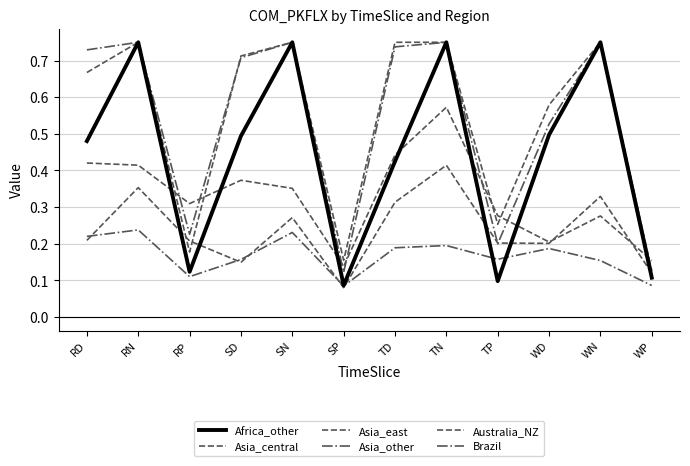

What is the minimum value for Australia_NZ?

0.1